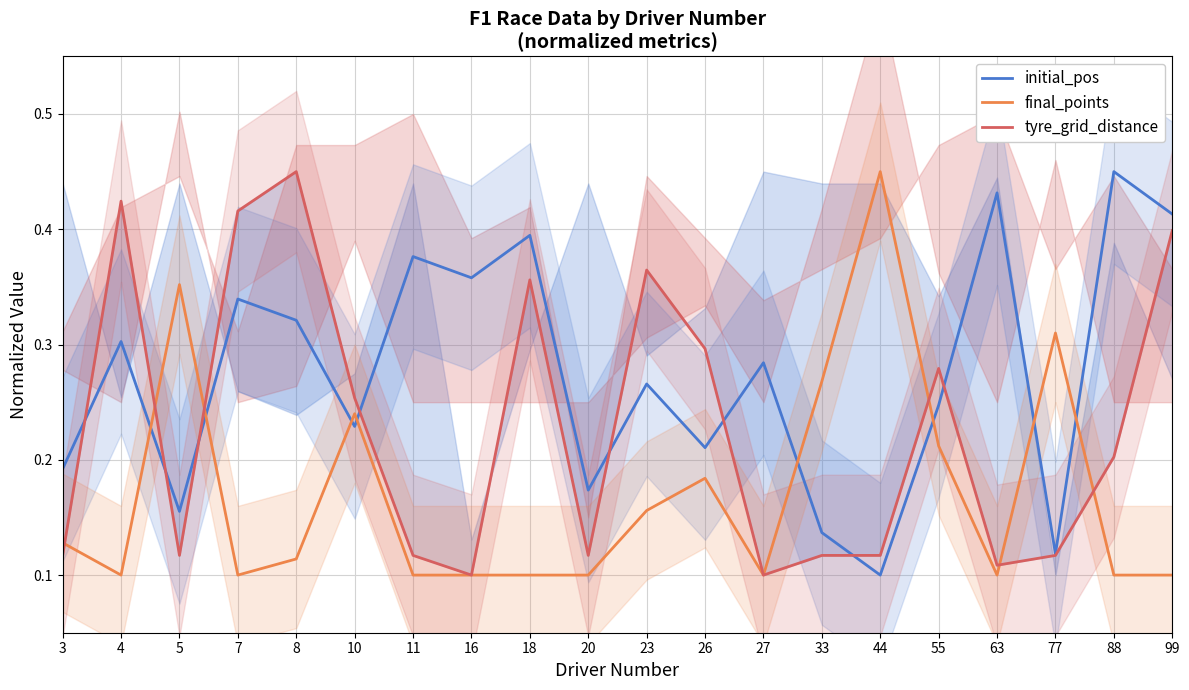

At 10, list the series in order from smallest to largest.

initial_pos, final_points, tyre_grid_distance